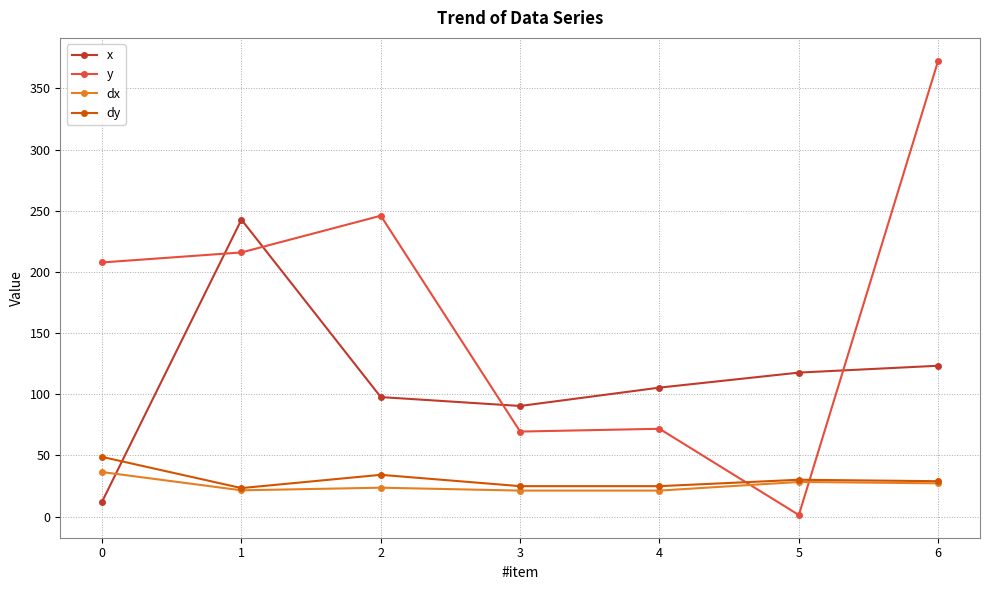

Which series has the widest spread of values?

y